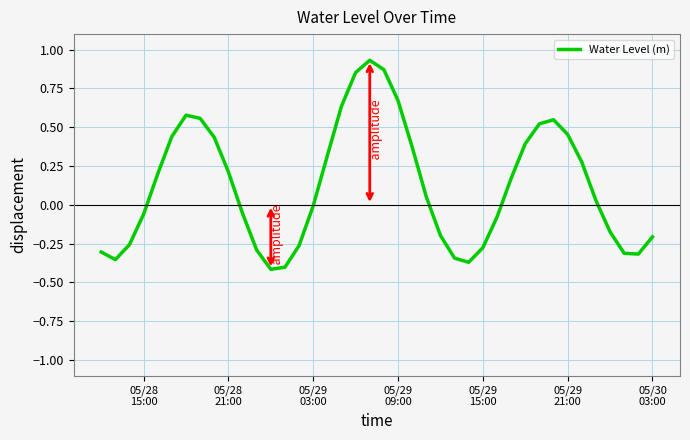

What is the difference between the maximum and minimum values?

1.3